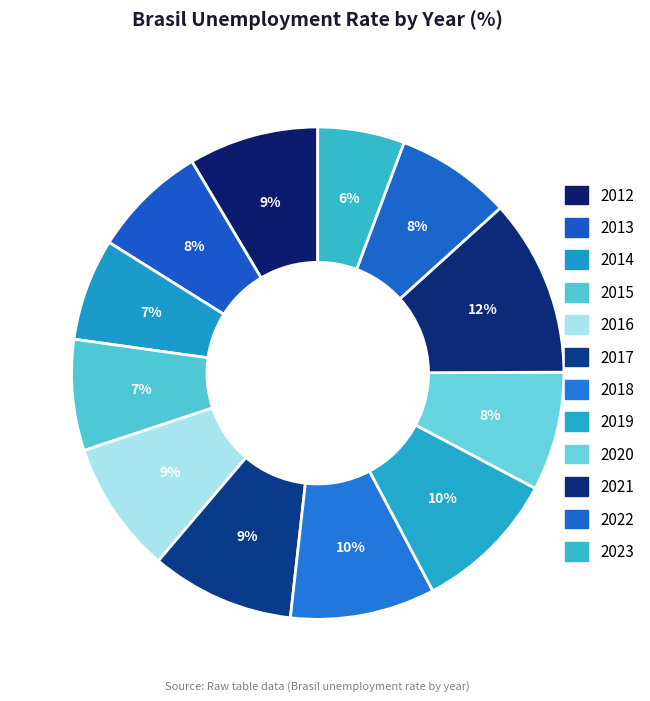

To the nearest percent, what is the difference between the largest and smallest slice percentages?

6%